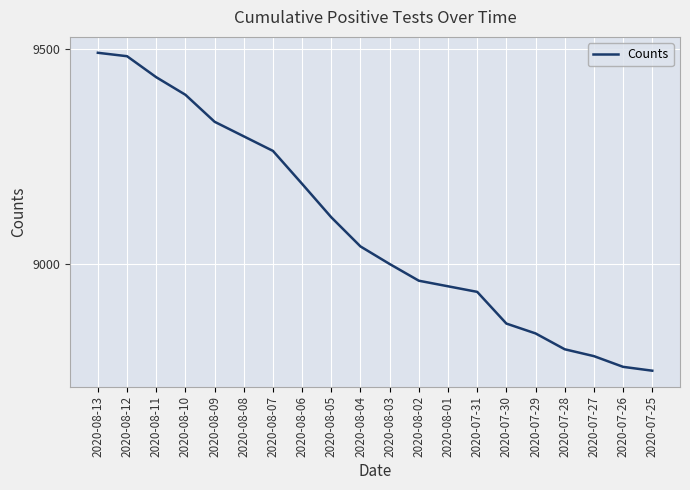

What is the maximum value shown in the chart?

9492